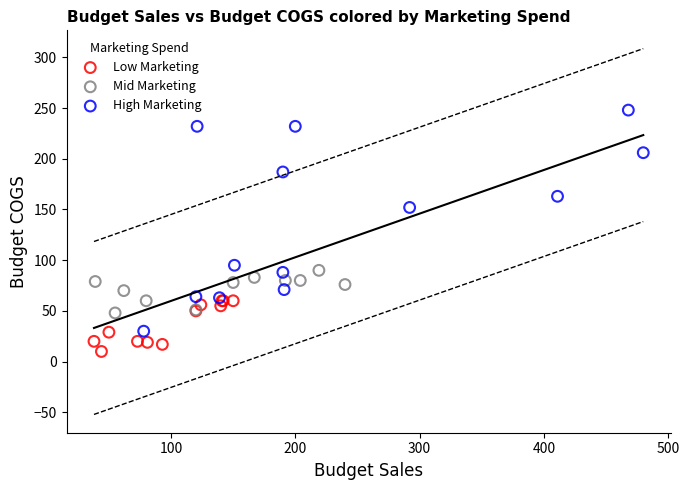

Which series contains the lowest Y value?

Low Marketing